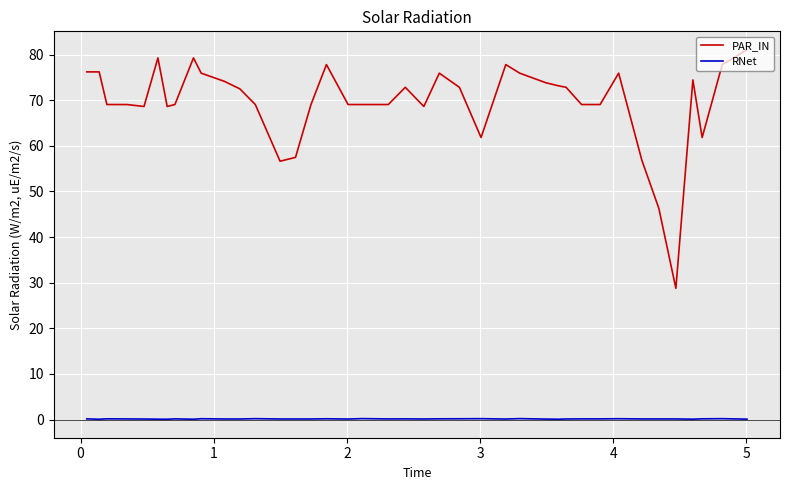

True or false: PAR_IN and RNet cross at least once.

False